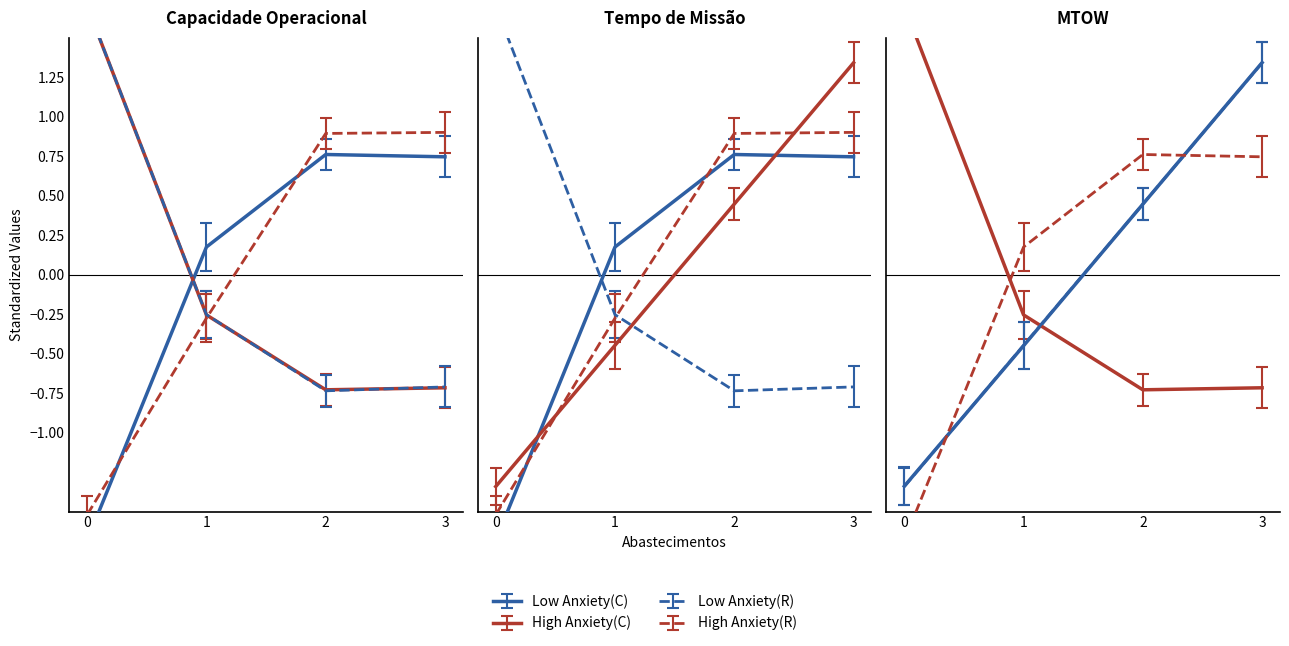

The value of Tempo por voo [min] at 1 is -0.3. True or false?

True